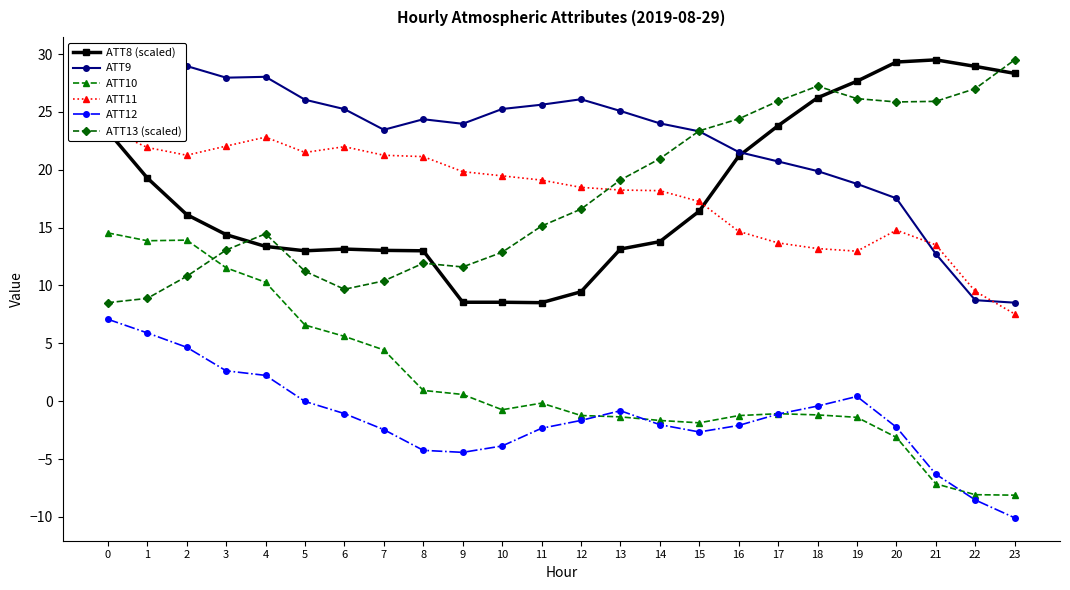

In ATT9, how many points are higher than both neighbors (excluding endpoints)?

3